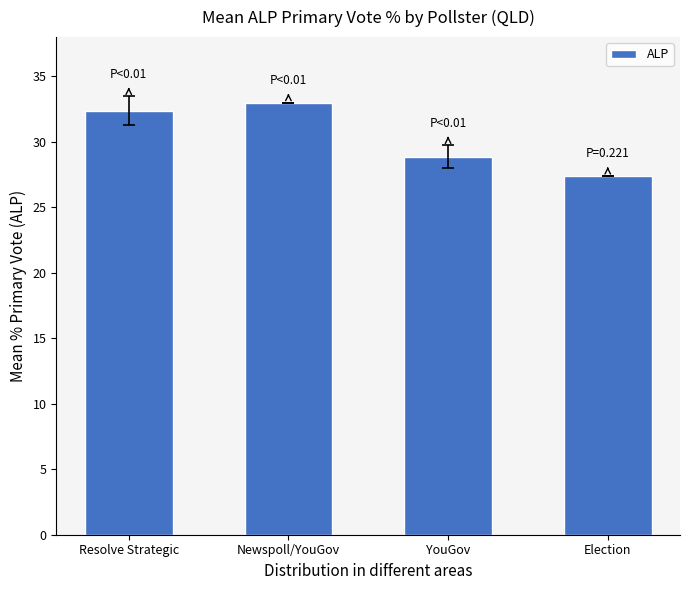

At which category does the chart reach its minimum across all series?

Election